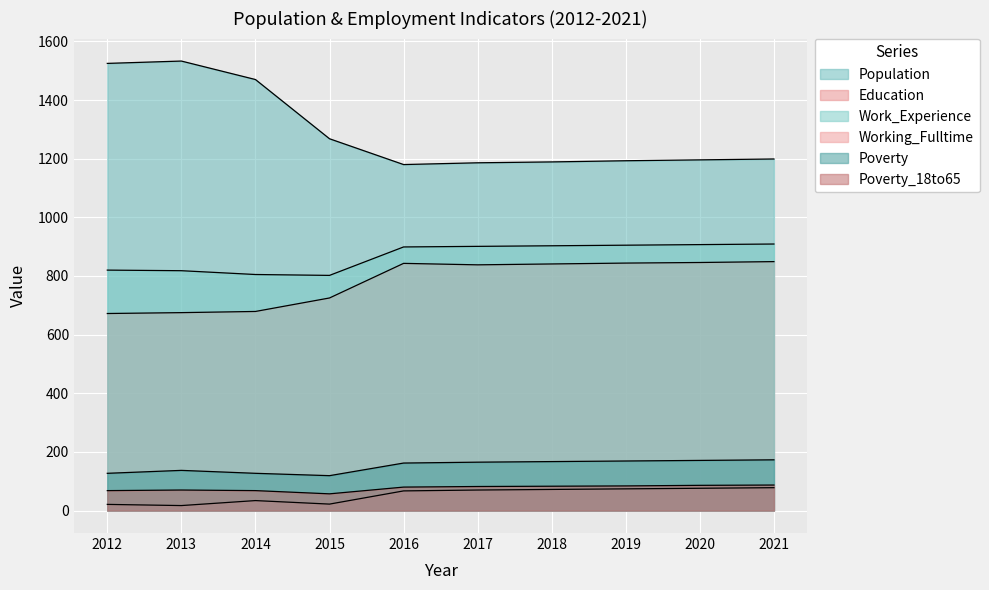

What is the value of the Working_Fulltime point at the 7th from the left?

72